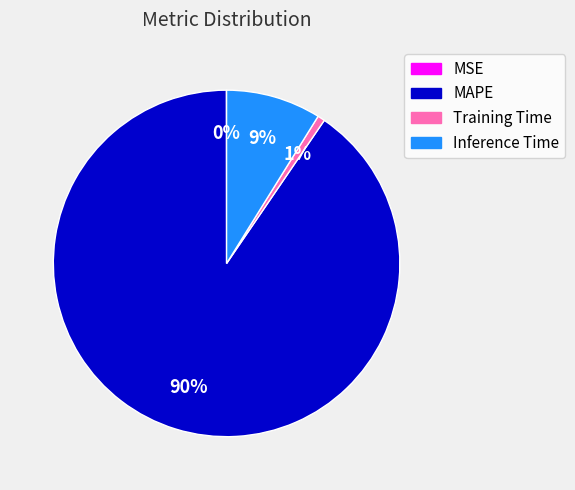

Is there a majority slice in this chart?

Yes